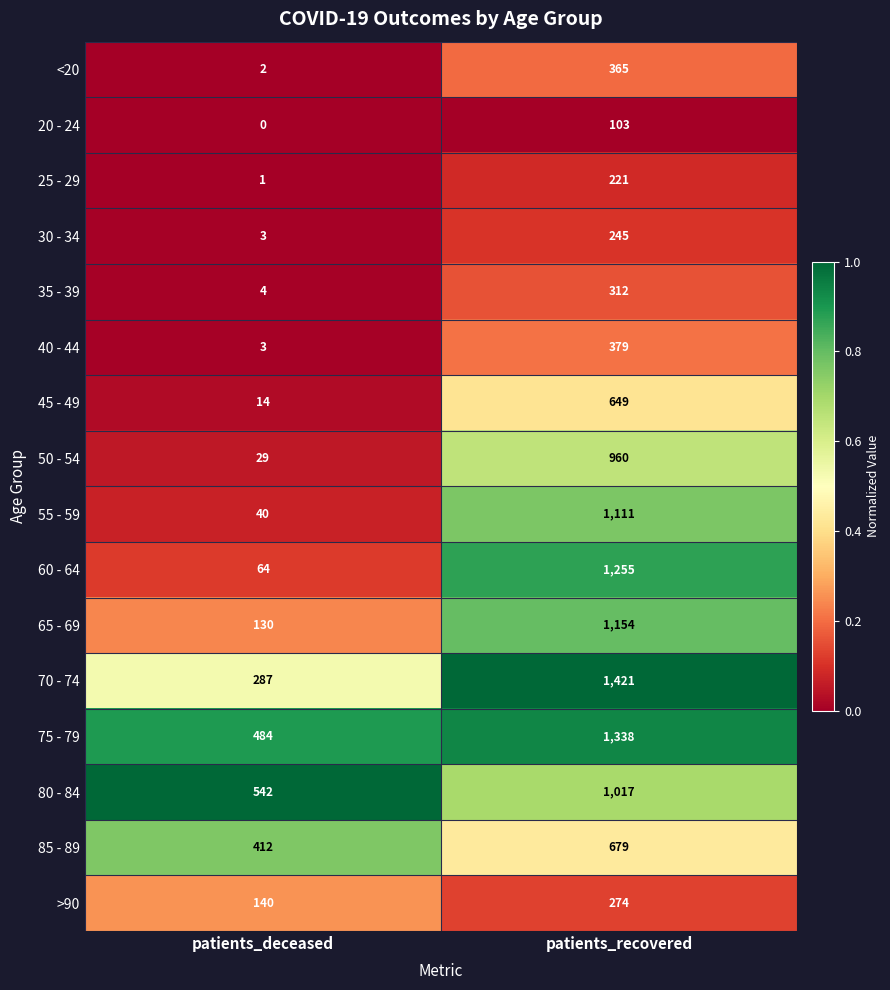

Which category has the highest value in the 30 - 34 series?

patients_recovered